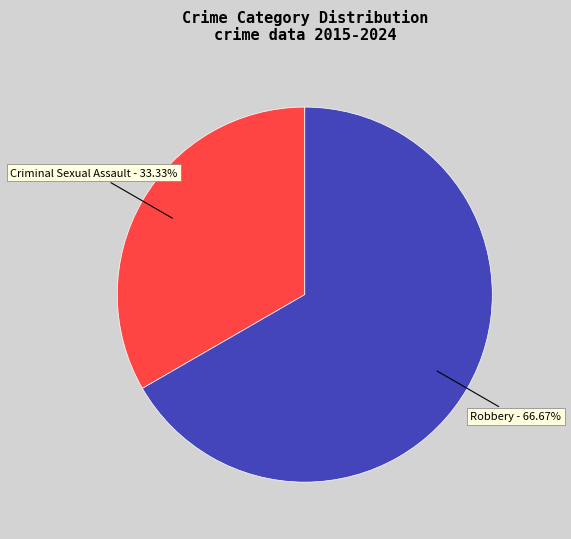

Is there any slice that represents more than half of the pie?

Yes